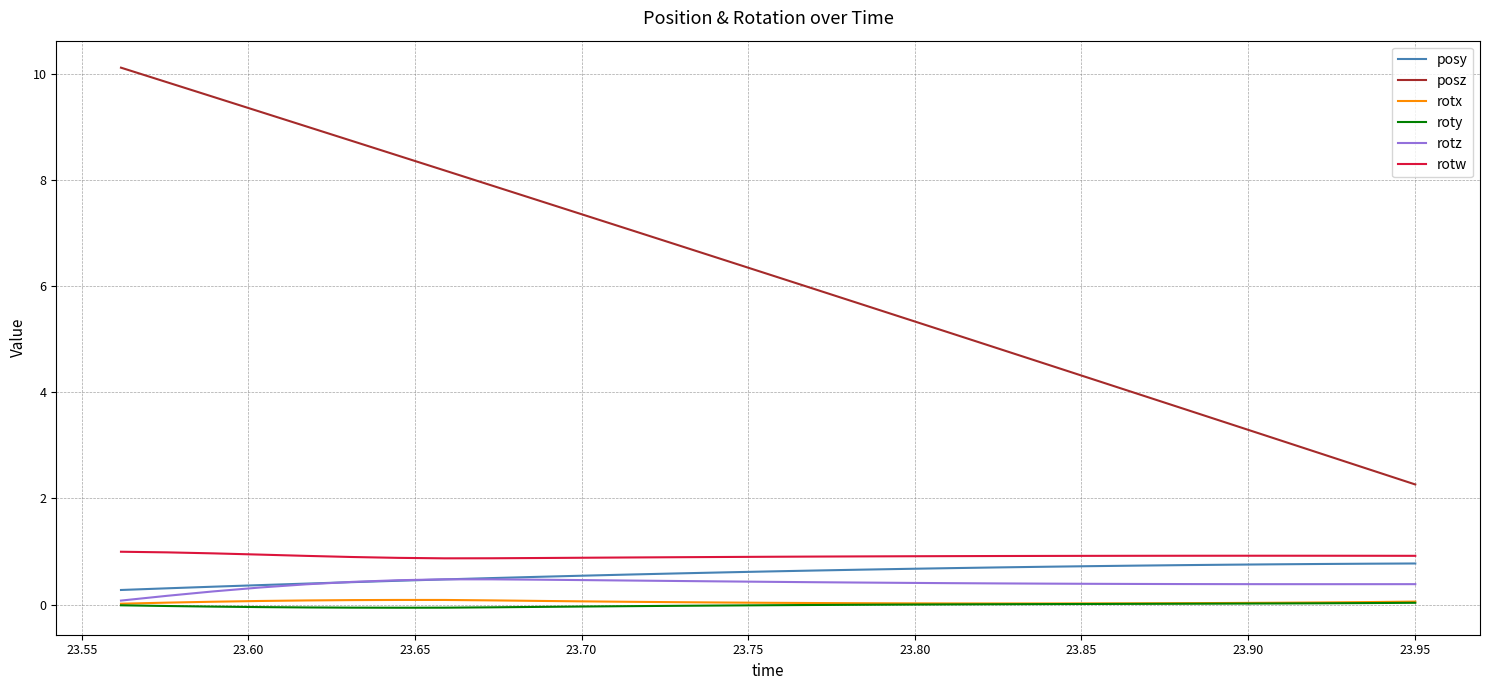

What is the lowest value of the posz series?

2.3